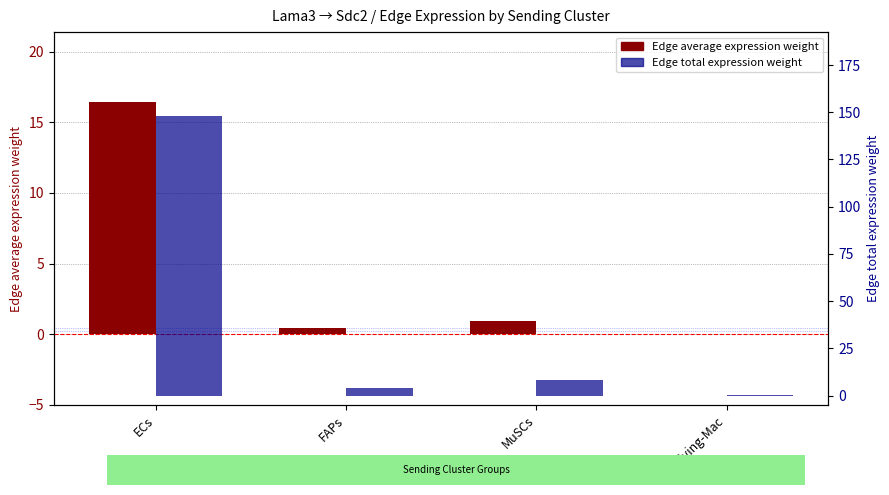

What is the difference between the second highest and minimum values in the Edge average expression weight series?

0.9